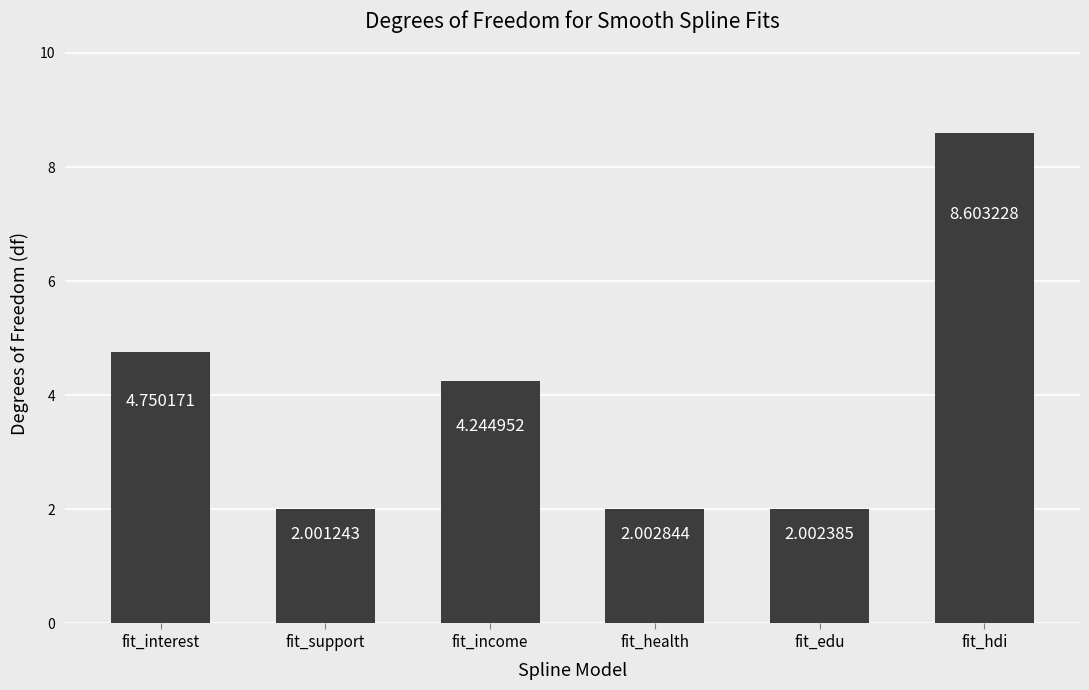

What is the value of the 6th bar from the left?

8.6